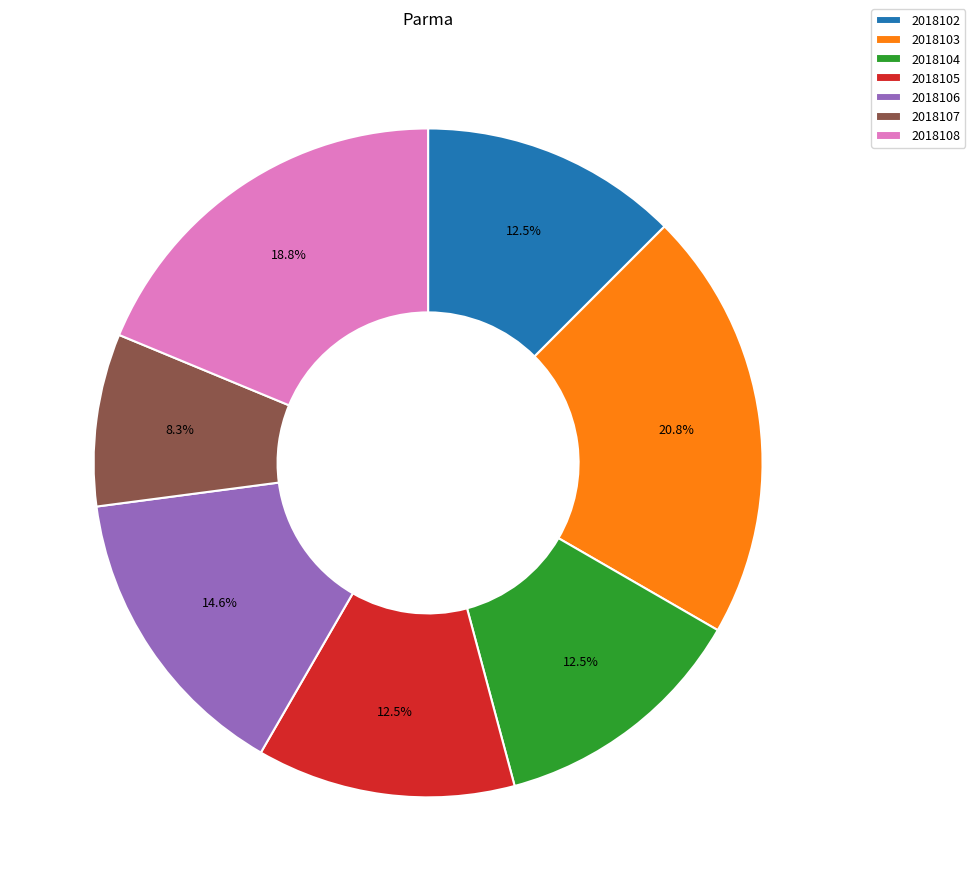

How many slices are in this pie chart?

7